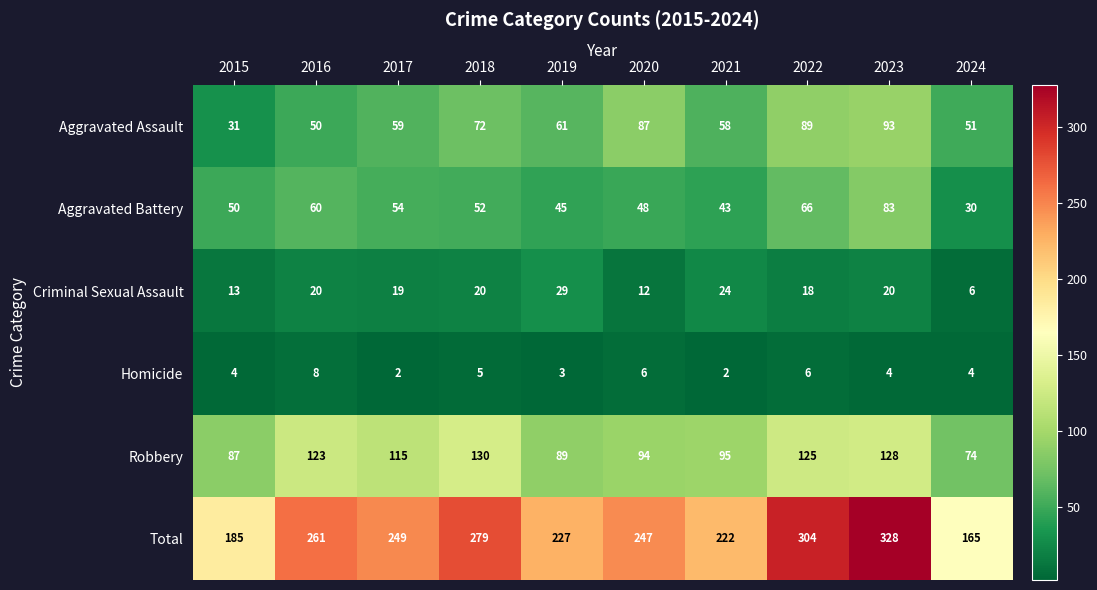

Rank the series by their maximum value, from highest to lowest.

Total, Robbery, Aggravated Assault, Aggravated Battery, Criminal Sexual Assault, Homicide